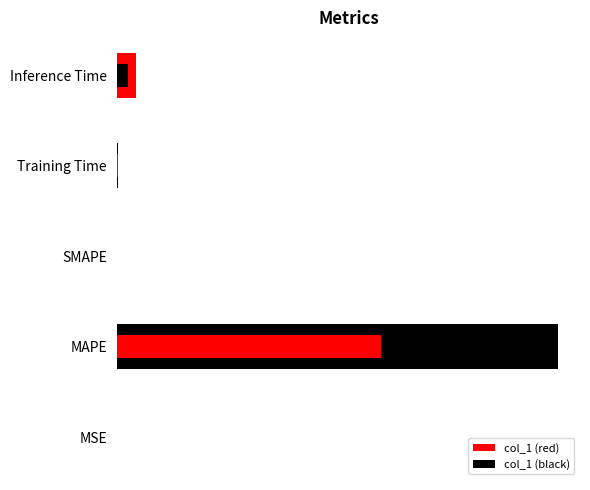

Count the number of values greater than 0.

4